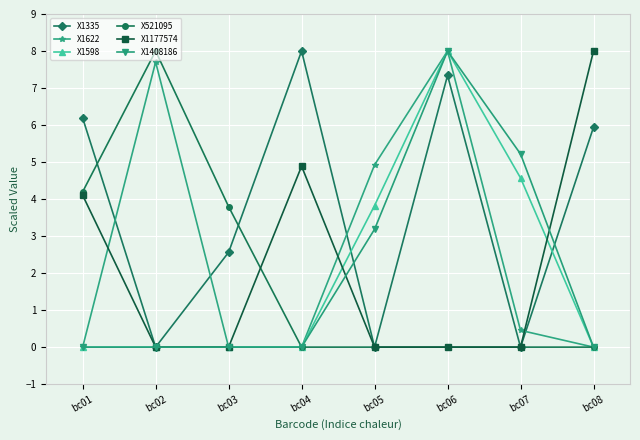

What is the total value across all series at bc04?

12.9